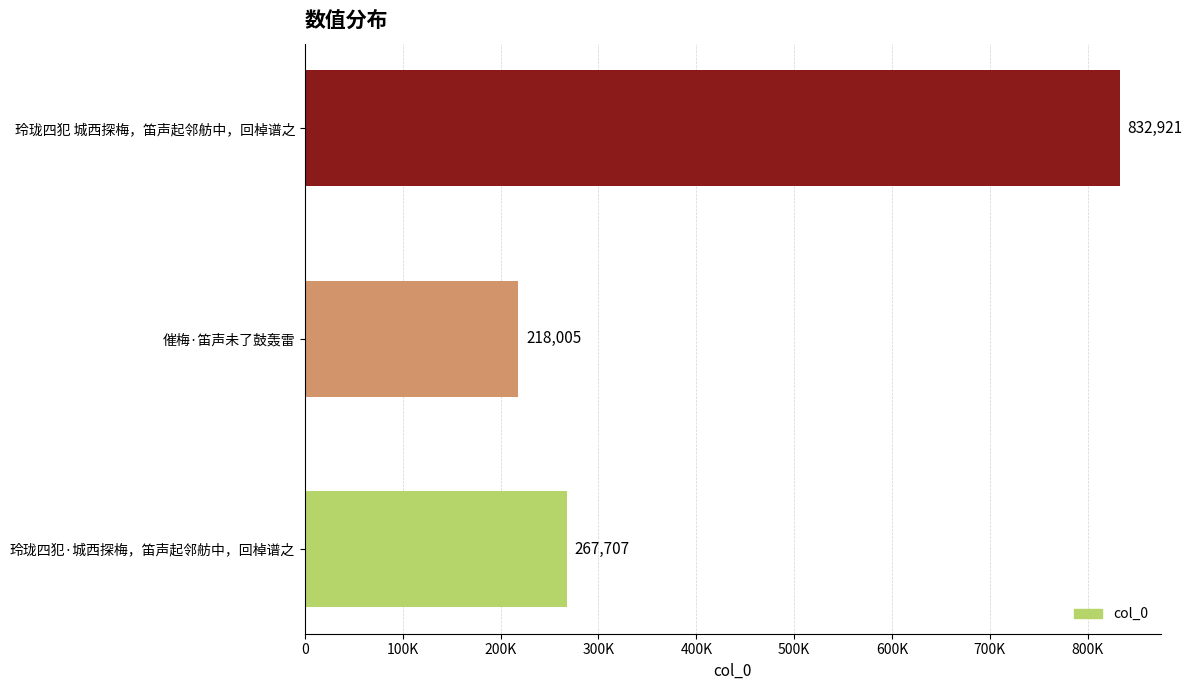

Rank the categories by value from lowest to highest.

催梅·笛声未了鼓轰雷, 玲珑四犯·城西探梅，笛声起邻舫中，回棹谱之, 玲珑四犯 城西探梅，笛声起邻舫中，回棹谱之